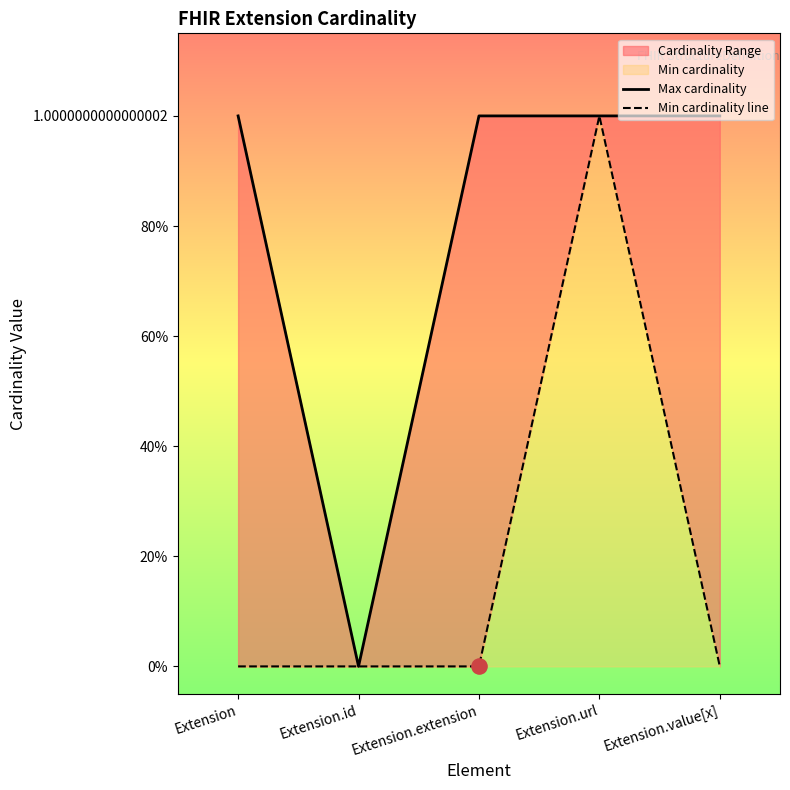

Which series has the widest spread of Y values?

Max cardinality